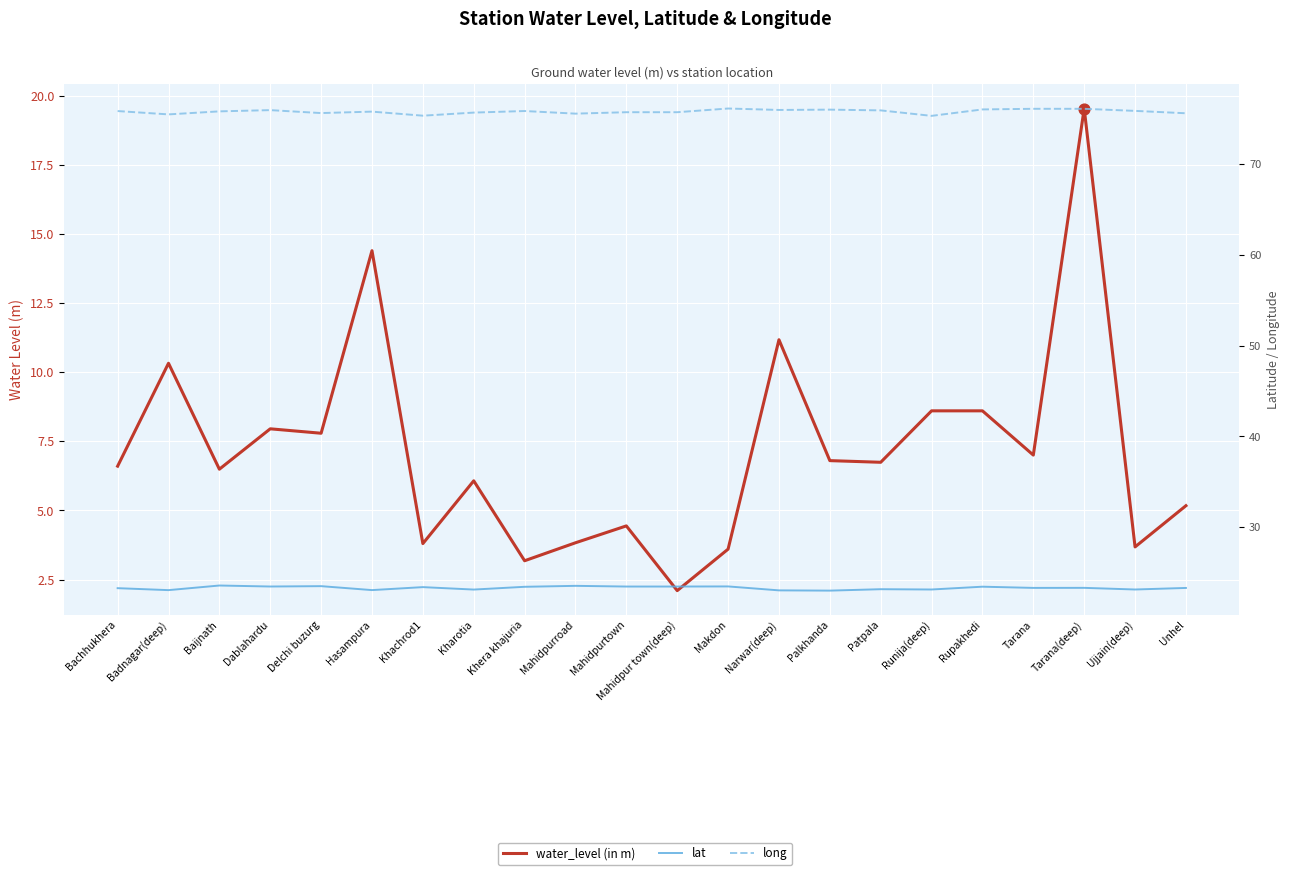

Which series contains the highest Y value?

long